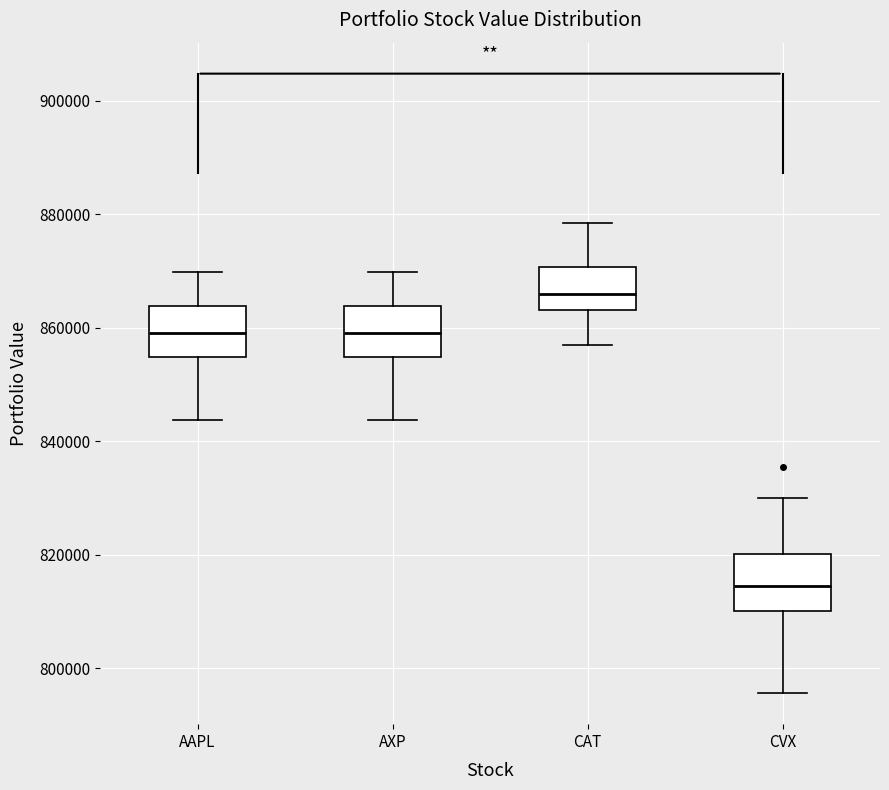

Reading left to right, transcribe this box plot: for each box, give where its median line is, the range the box spans, and where its two whiskers end, as read against the y-axis. The values are not printed on the chart, so give them approximately, as read against the axis.

AAPL: median 860000, box 854000 to 864000, whiskers 844000 to 870000
AXP: median 860000, box 854000 to 864000, whiskers 844000 to 870000
CAT: median 866000, box 864000 to 870000, whiskers 858000 to 878000
CVX: median 814000, box 810000 to 820000, whiskers 796000 to 830000